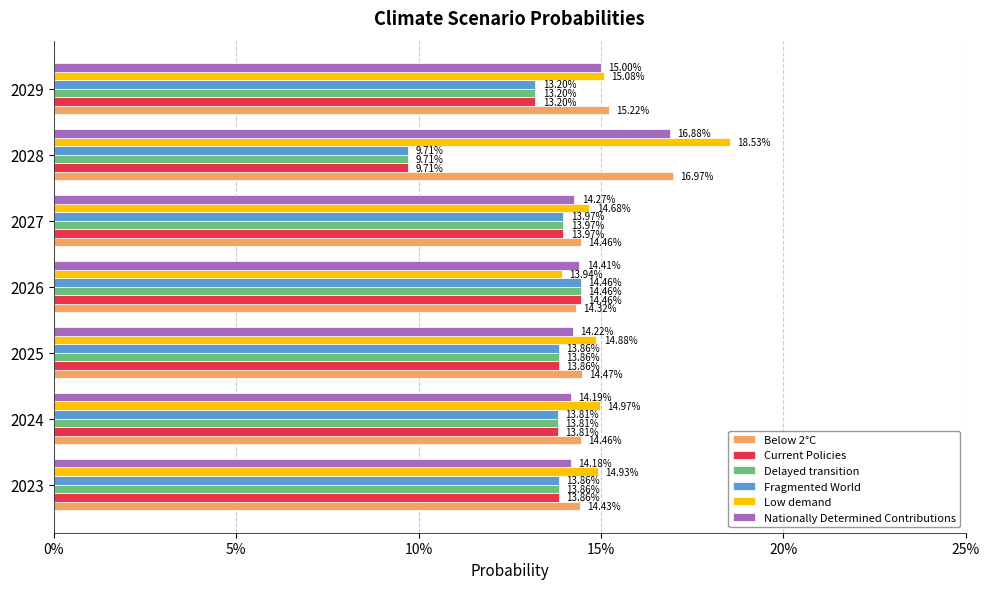

What are all the series names shown in the legend?

Below 2°C, Current Policies, Delayed transition, Fragmented World, Low demand, Nationally Determined Contributions